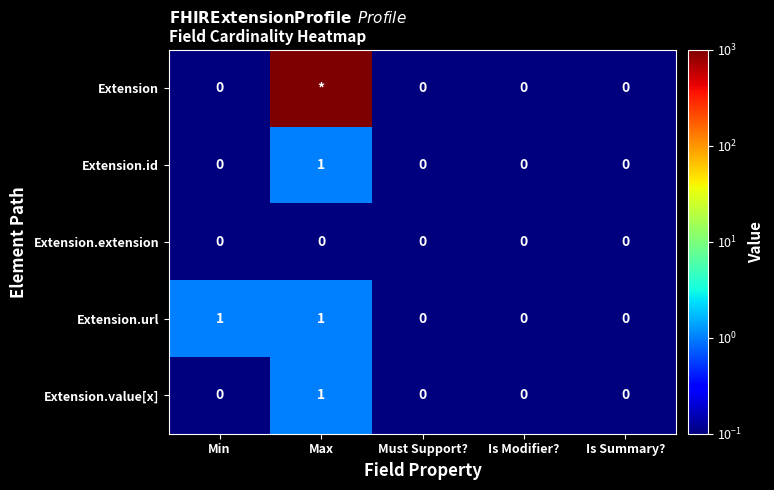

Is it true that Extension.url equals -1 at Is Modifier??

False